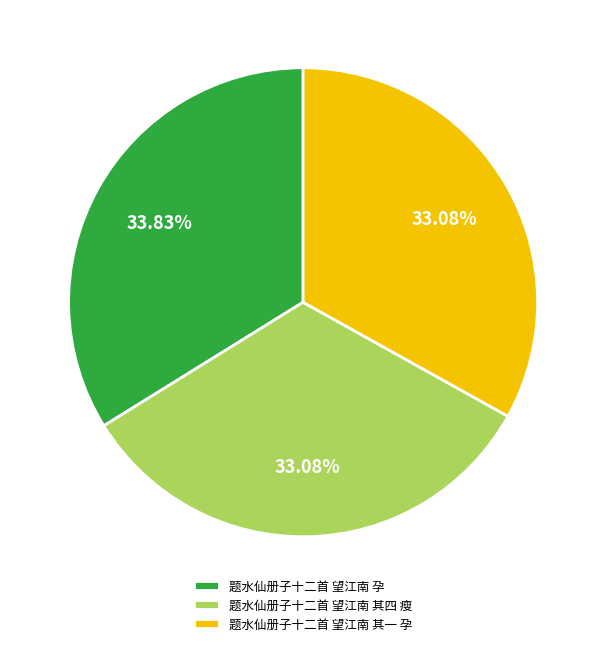

What is the largest slice in the pie chart?

题水仙册子十二首 望江南 孕